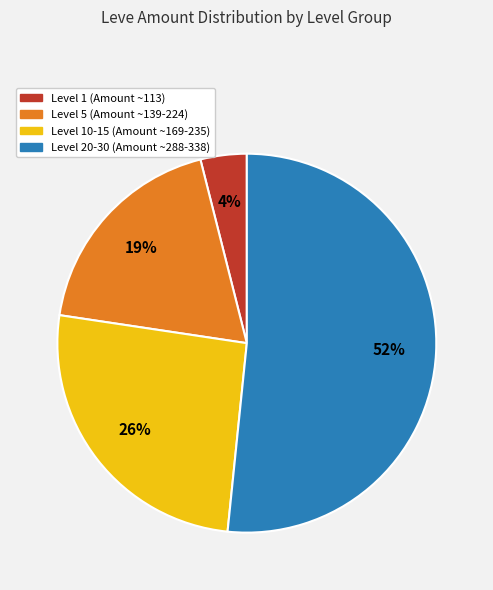

Does any single category account for the majority?

Yes